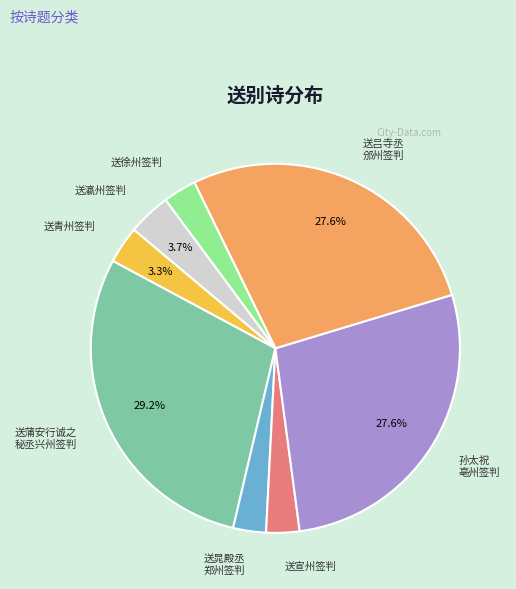

Count the number of slices in the pie.

8